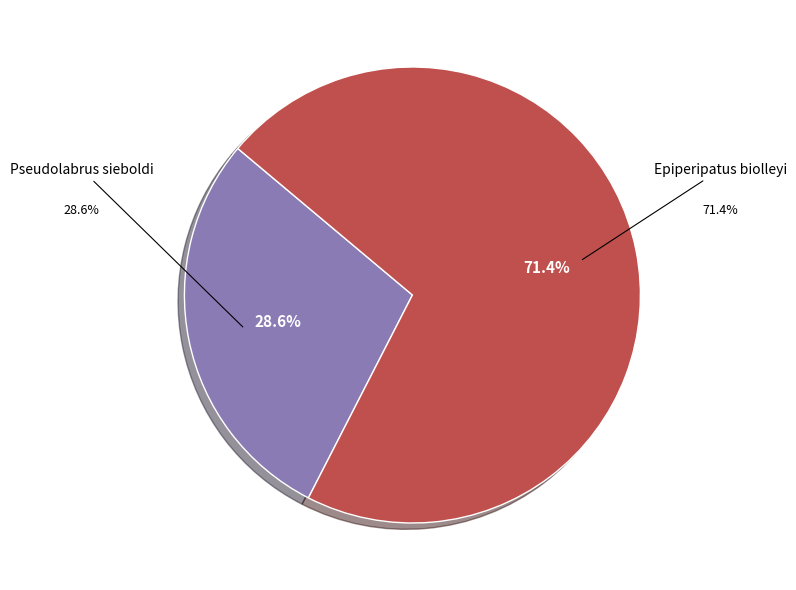

True or false: Pseudolabrus sieboldi accounts for 29% of the total.

True